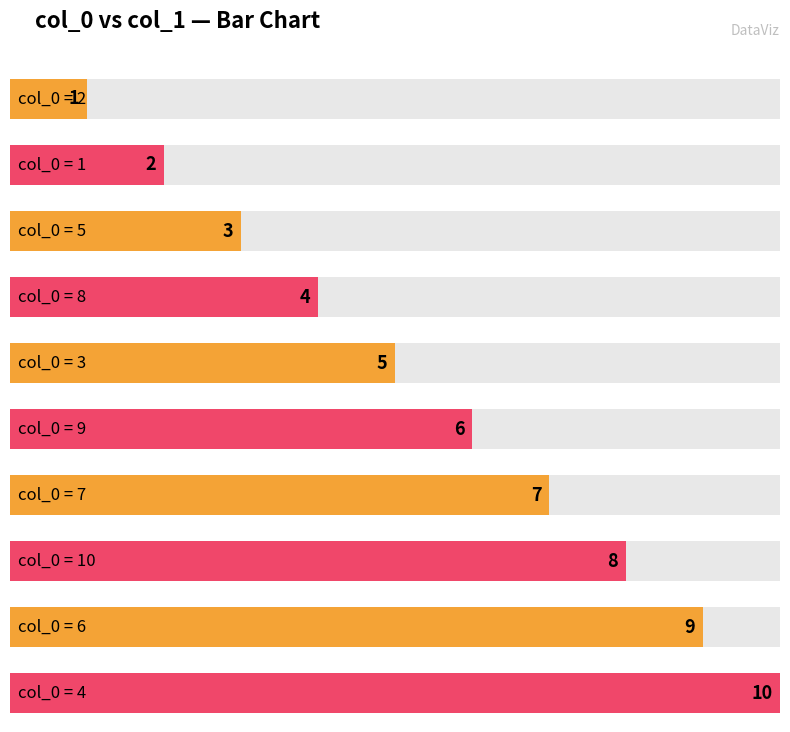

The chart shows a value of 2 at 8. True or false?

False